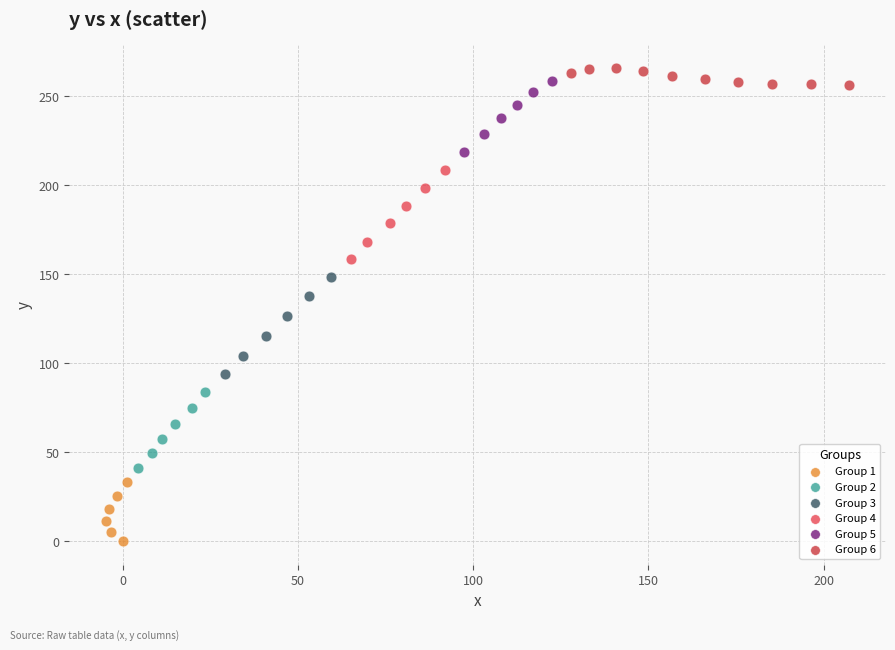

Which series contains the lowest Y value?

Group 1